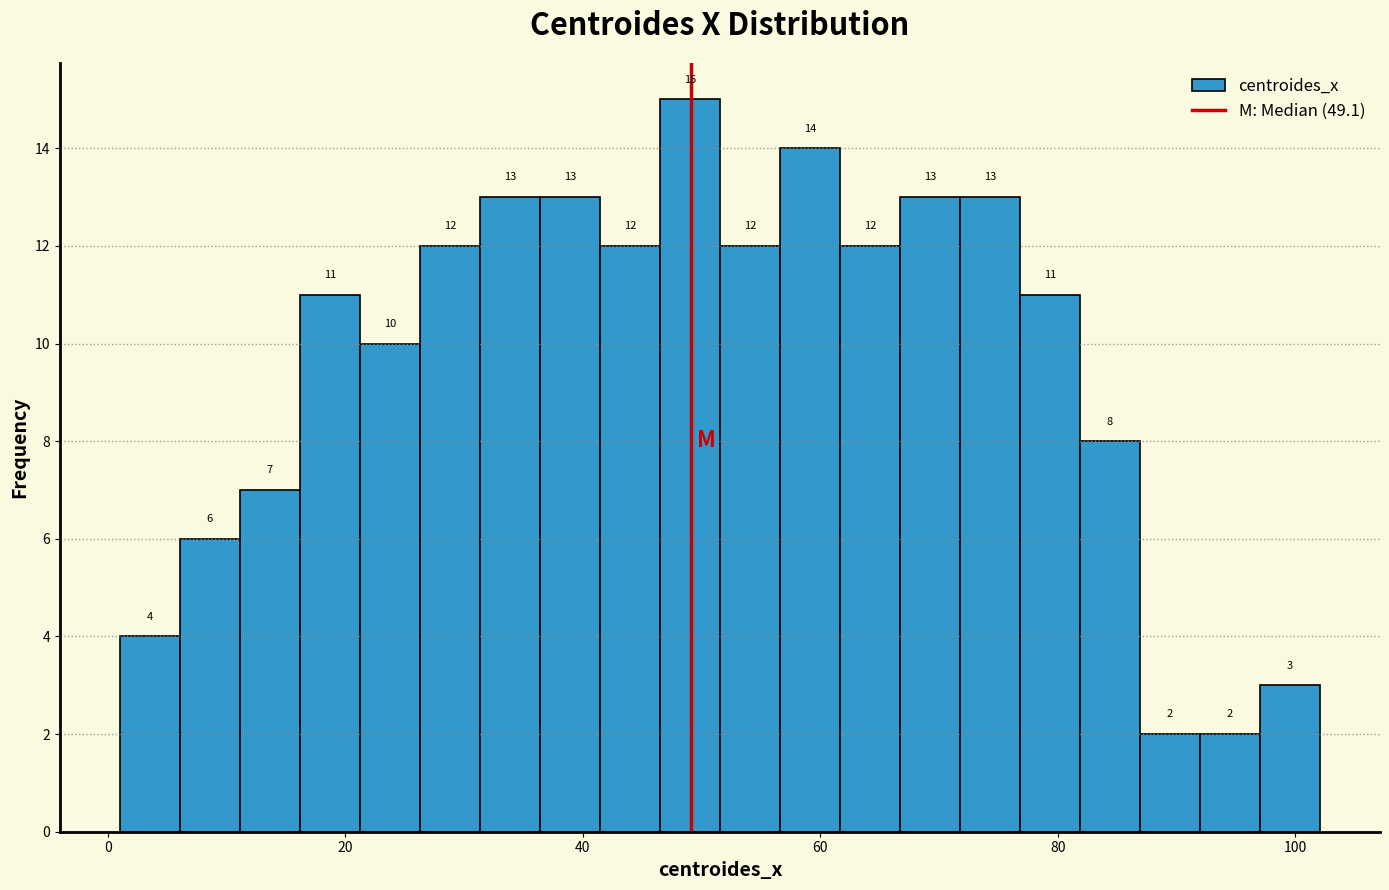

Read against the x-axis, roughly where is the centre of the tallest bar?

50